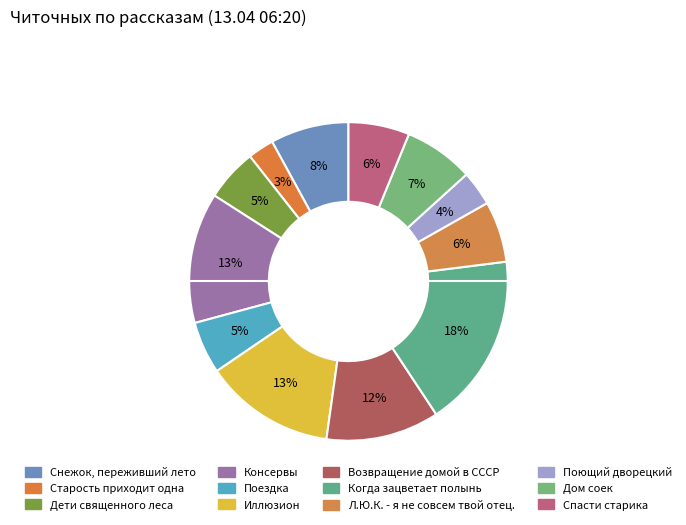

To the nearest percent, what portion does Дом соек represent?

7%